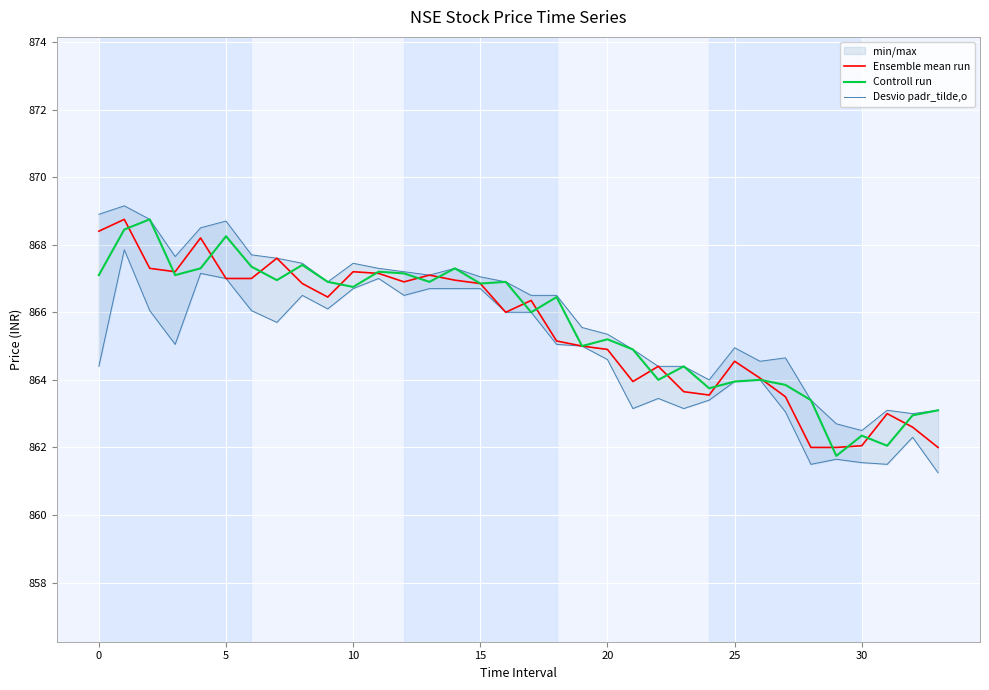

What is the label of the 28th point from the left?

27